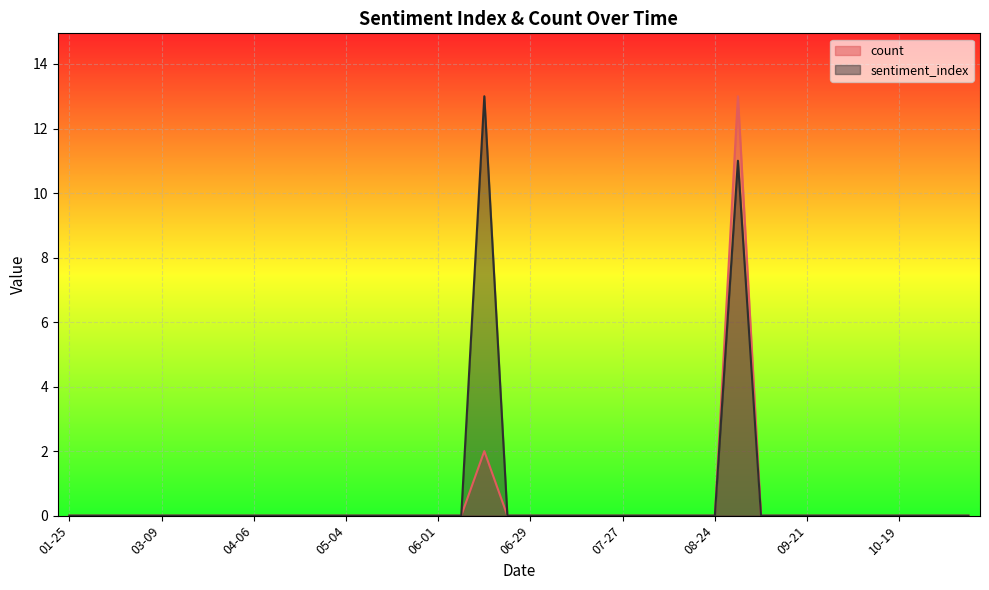

Rank the categories by count value from highest to lowest.

08-31, 06-15, 01-25, 01-26, 02-01, 03-02, 03-09, 03-16, 03-23, 03-30, 04-06, 04-13, 04-20, 04-27, 05-04, 05-11, 05-18, 05-25, 06-01, 06-08, 06-22, 06-29, 07-06, 07-13, 07-20, 07-27, 08-03, 08-10, 08-17, 08-24, 09-07, 09-14, 09-21, 09-28, 10-05, 10-12, 10-19, 10-26, 11-02, 11-03